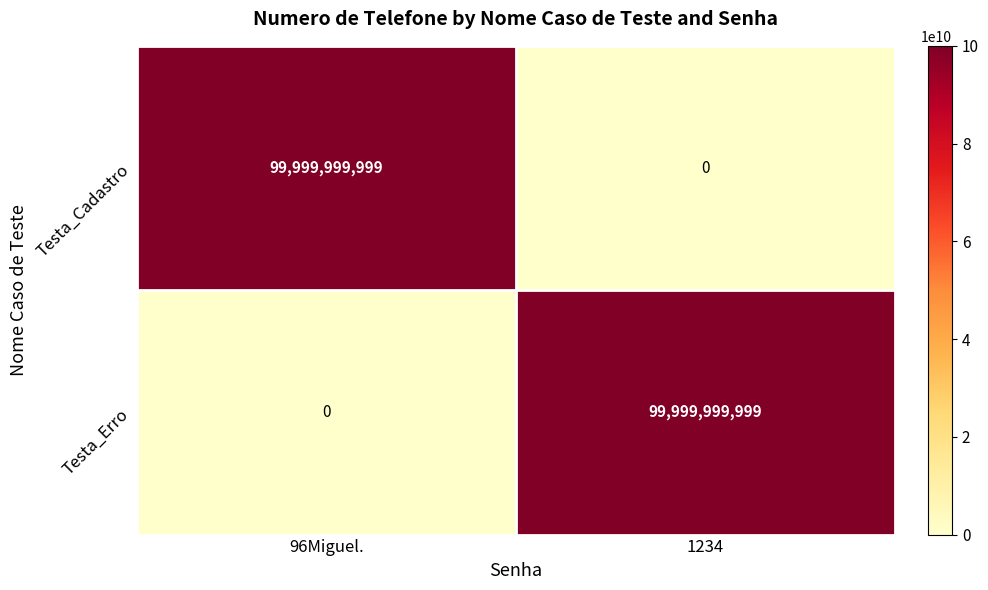

Rank the series at 96Miguel. from highest to lowest value.

Testa_Cadastro, Testa_Erro